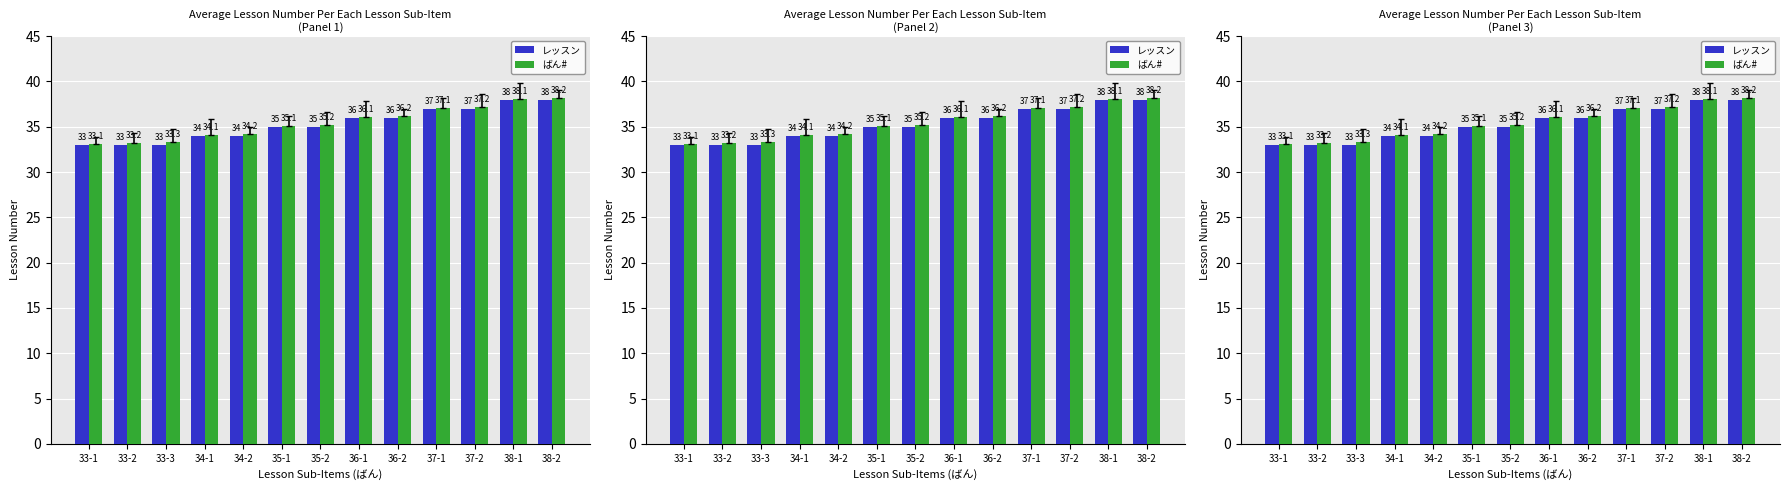

What position from the right is 33-2?

12